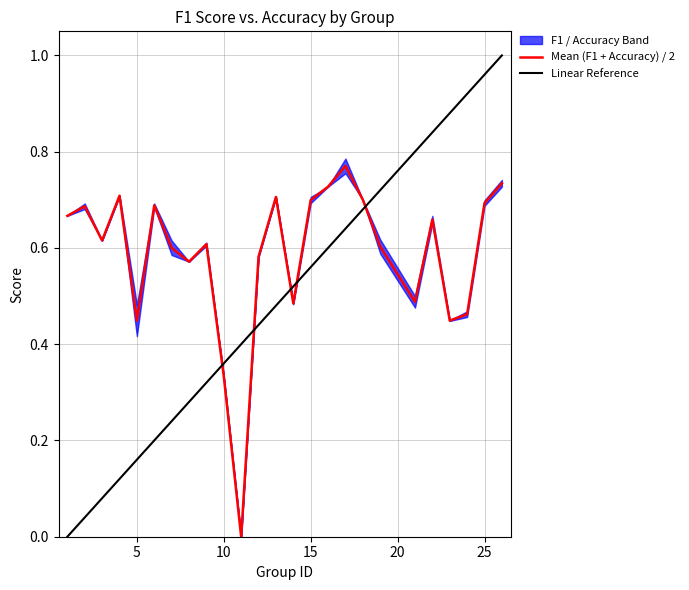

True or false: Linear Reference and Mean (F1 + Accuracy) / 2 cross at least once.

True